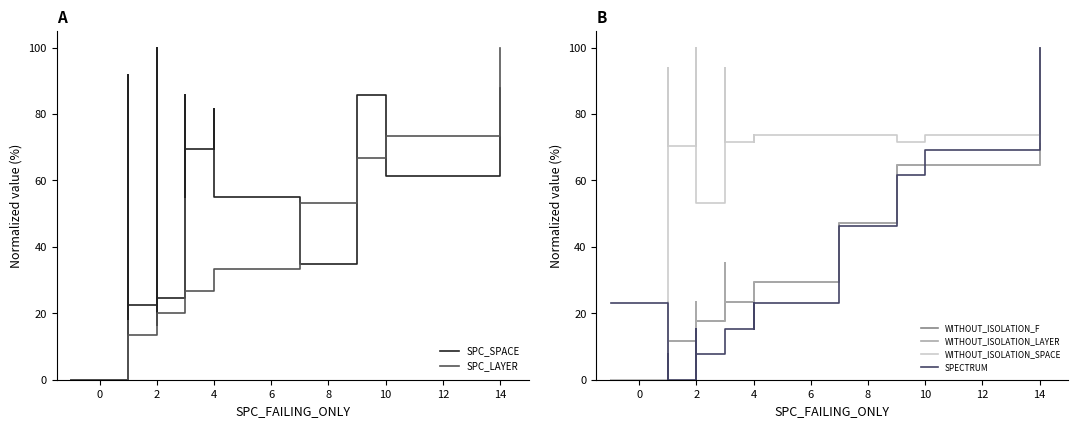

How many intersections are there between SPECTRUM and SPC_SPACE?

4